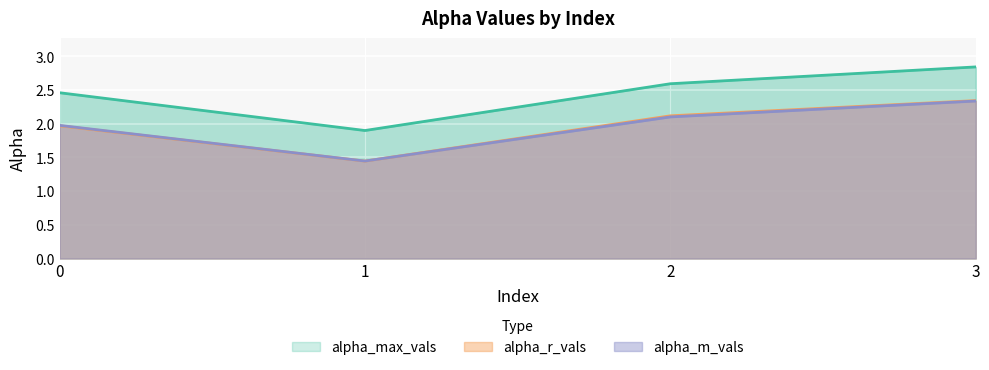

Count the number of data series in this chart.

3